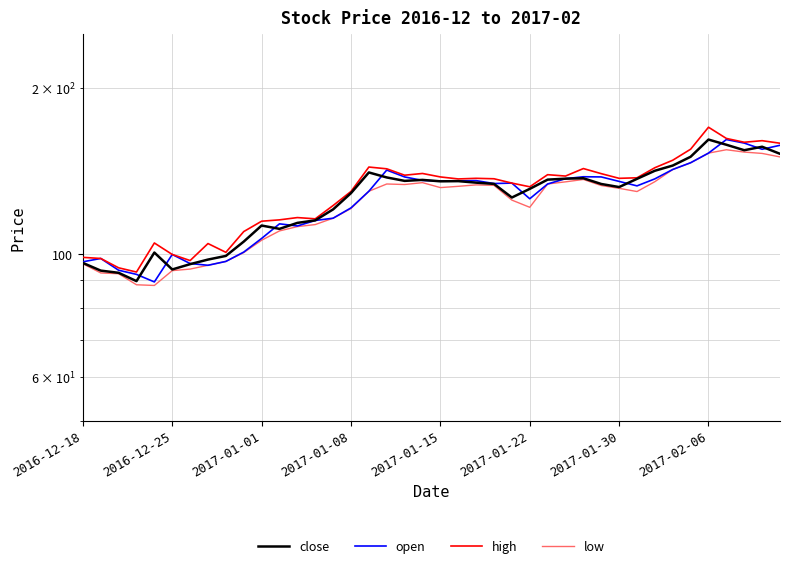

Reading left to right, extract all data points from this chart.

close: 96.5	93.4	92.5	89.4	100.7	93.8	96.0	97.8	99.3	105.4	112.7	111.2	114.0	115.2	120.5	129.0	140.6	137.7	135.8	136.3	135.5	135.6	134.8	134.1	126.7	131.3	136.4	137.0	137.2	134.0	132.3	136.9	141.6	144.7	150.1	161.2	157.8	154.2	156.5	151.9
open: 96.9	98.2	93.5	92.0	89.1	99.9	96.2	95.5	97.0	100.9	106.8	113.5	112.5	115.1	116.2	121.3	130.0	142.0	138.0	136.0	135.7	135.8	135.9	134.2	134.5	126.0	134.0	137.0	138.1	138.0	135.4	132.9	136.9	142.3	146.4	152.4	161.2	158.9	154.8	157.4
high: 98.7	98.2	94.5	92.8	104.8	99.9	97.4	104.5	100.8	109.9	114.8	115.4	116.5	115.9	122.5	129.9	143.8	142.8	139.0	140.0	138.0	136.8	137.2	136.9	134.5	132.4	139.3	138.5	142.9	139.9	137.2	137.5	143.4	147.9	154.9	169.8	162.0	159.4	160.5	158.8
low: 96.1	92.5	92.2	88.0	87.8	93.4	94.0	95.5	97.0	100.7	106.0	110.2	112.2	113.2	116.2	121.0	130.0	134.0	133.7	134.8	132.0	132.7	133.5	133.2	125.3	121.6	134.0	135.2	136.6	133.2	131.6	129.8	135.3	142.3	146.4	152.4	154.6	153.1	152.2	150.0